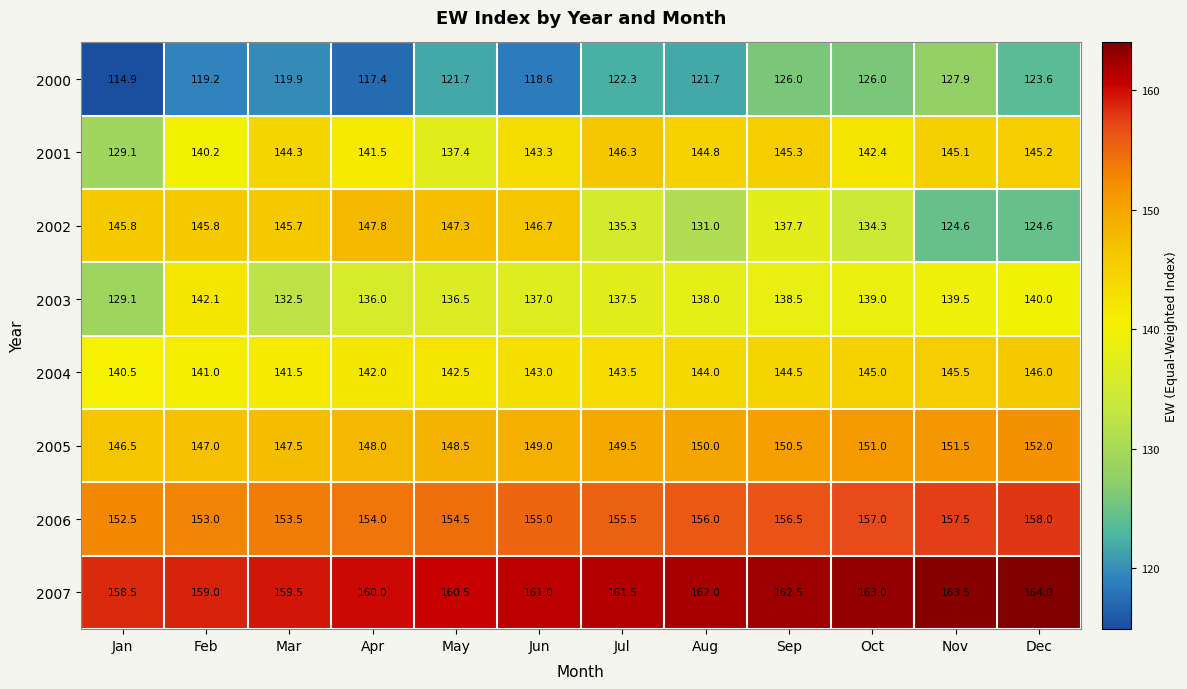

Is it true that 2000 equals 121.7 at Aug?

True